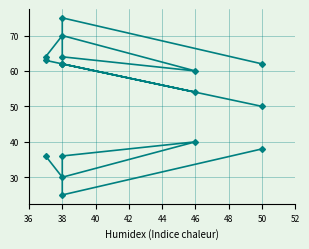

True or false: col_1 and col_3 intersect in this chart.

False